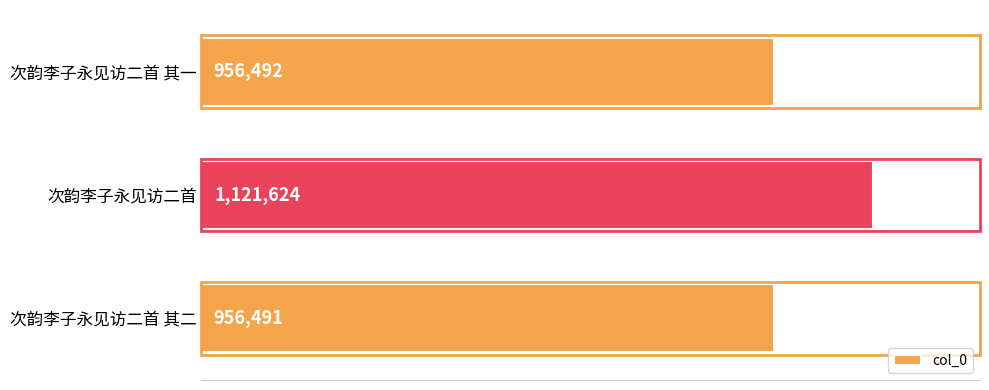

Are the bars horizontal?

Yes